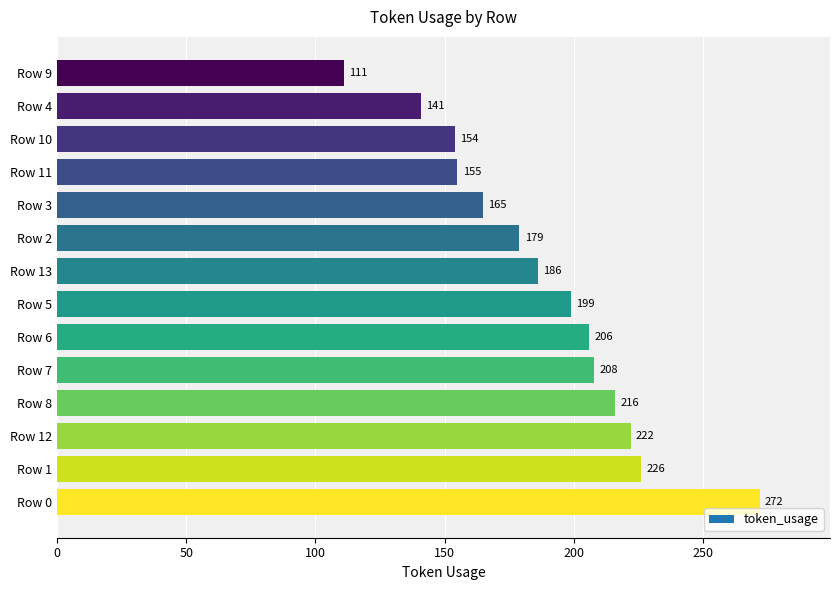

Reading bottom to top, list all the values displayed in this chart.

272	226	222	216	208	206	199	186	179	165	155	154	141	111